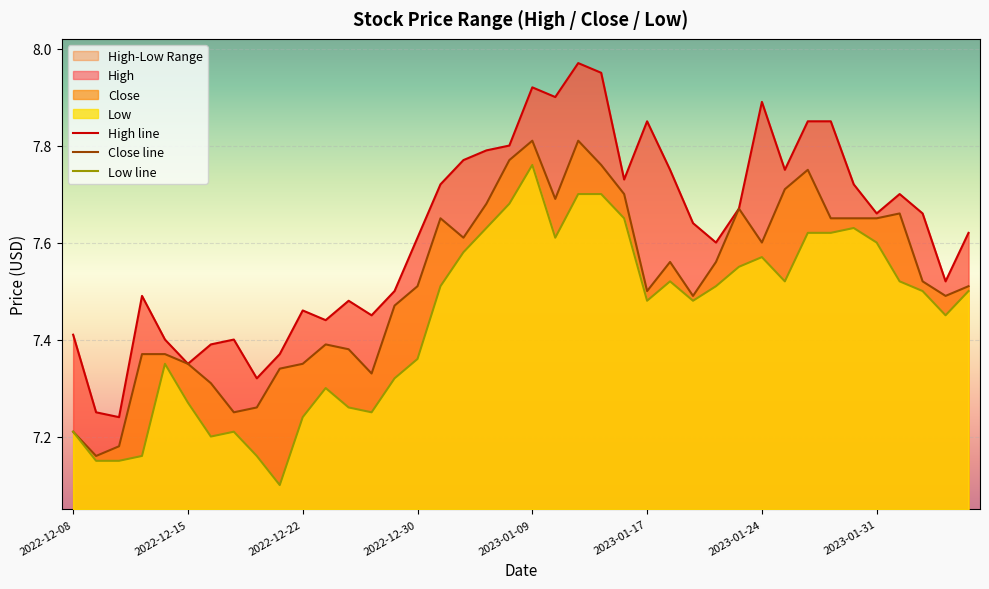

True or false: Close line and Low line cross at least once.

False